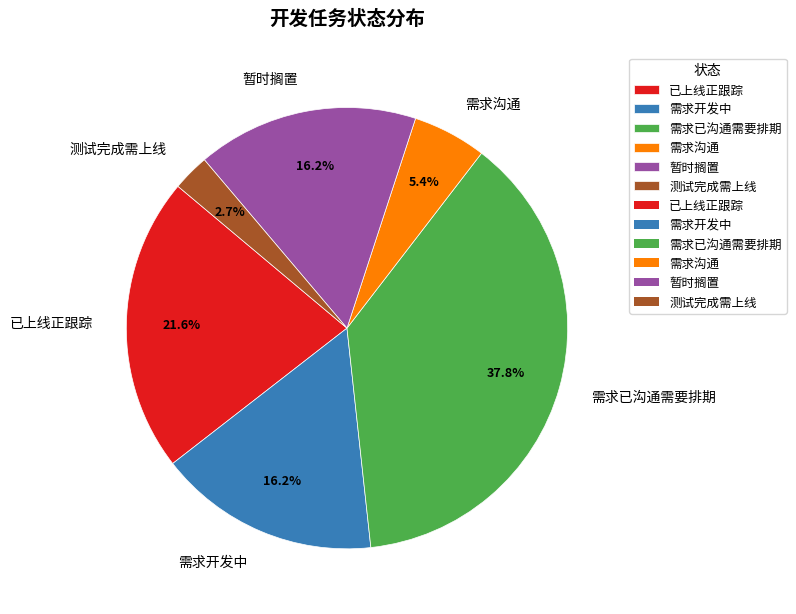

Is it true that 需求开发中 is 7% of the pie?

False